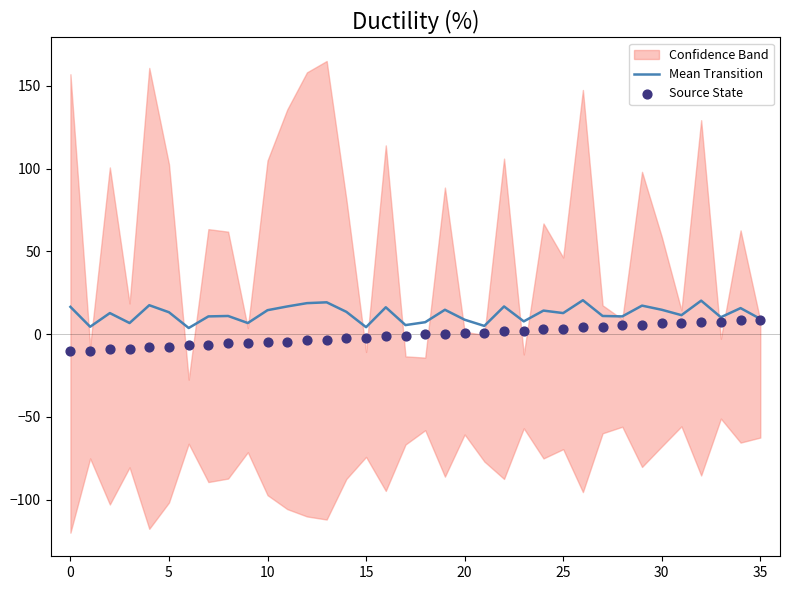

What is the total value across all series at 35?

5.3